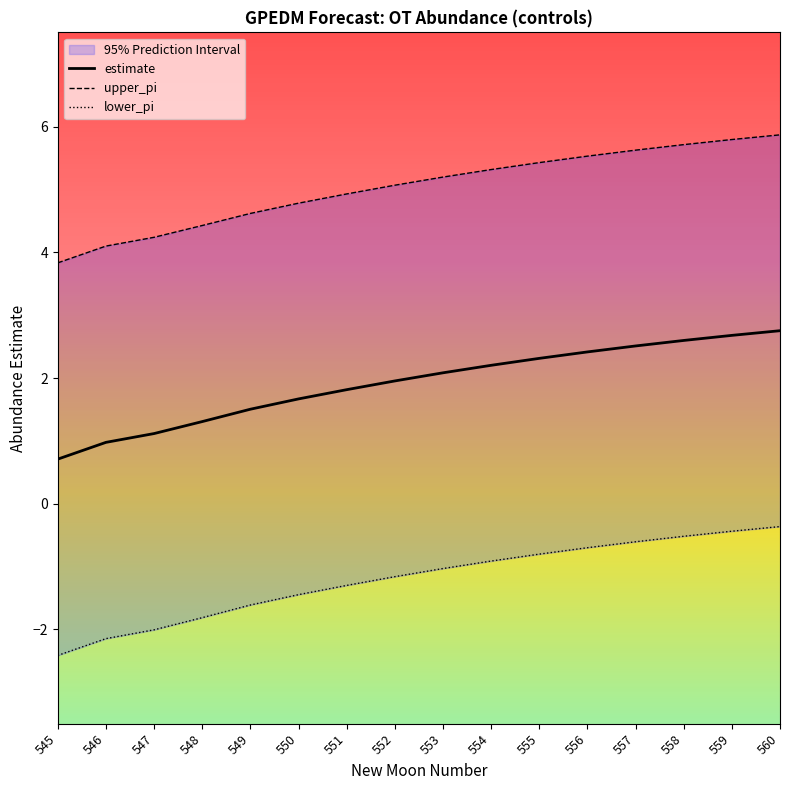

List the series in order of their overall mean, highest first.

upper_pi, estimate, lower_pi